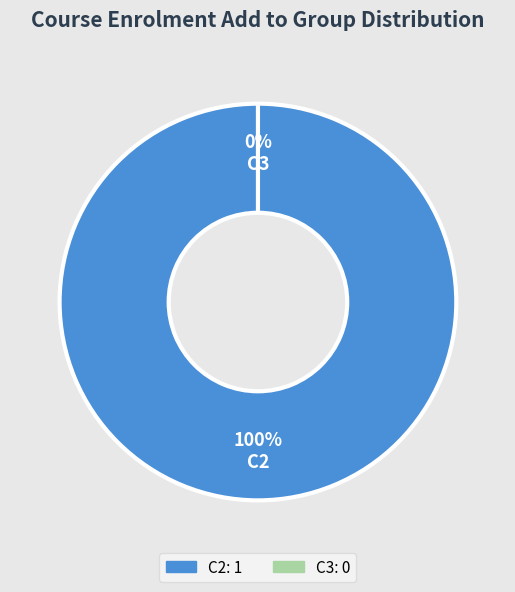

Which category has the smallest portion of the pie?

C3